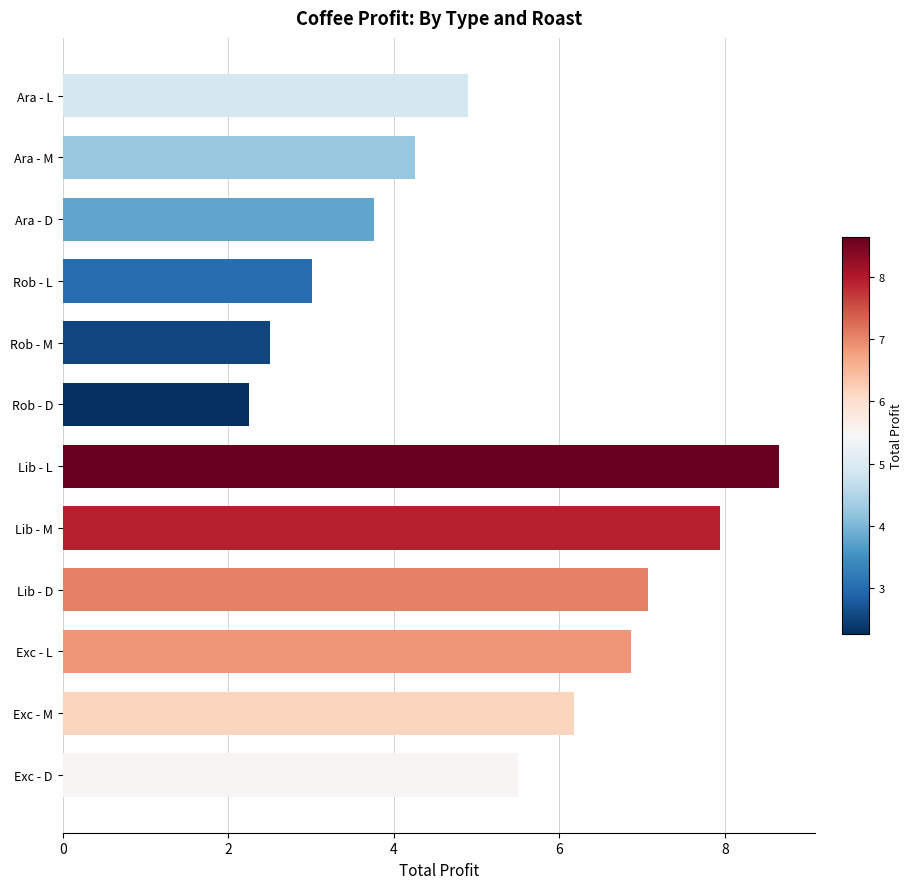

True or false: the data shows 3.7 at Rob - M.

False